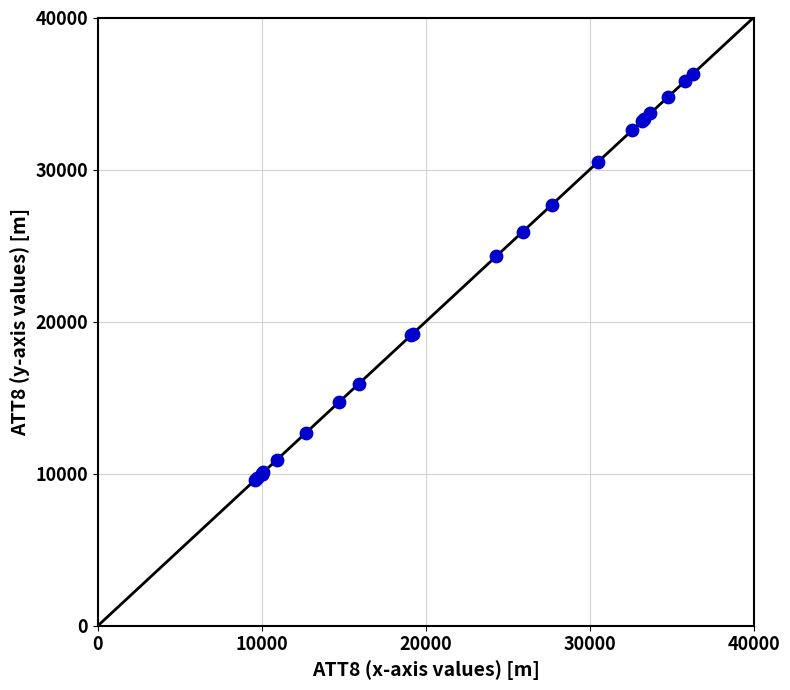

What Y value in the scatter plot is closest to 22950?

24300